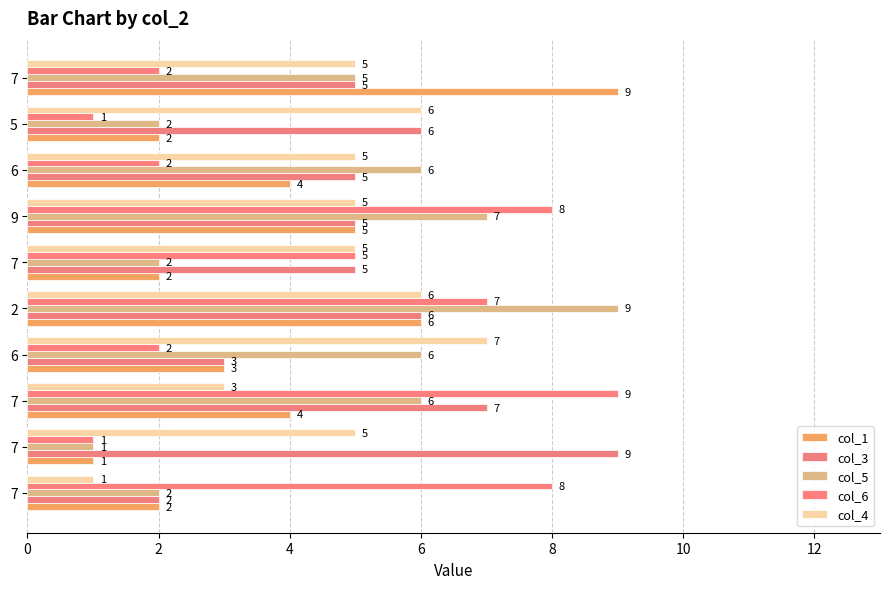

How many values in the col_6 series are below 5?

5